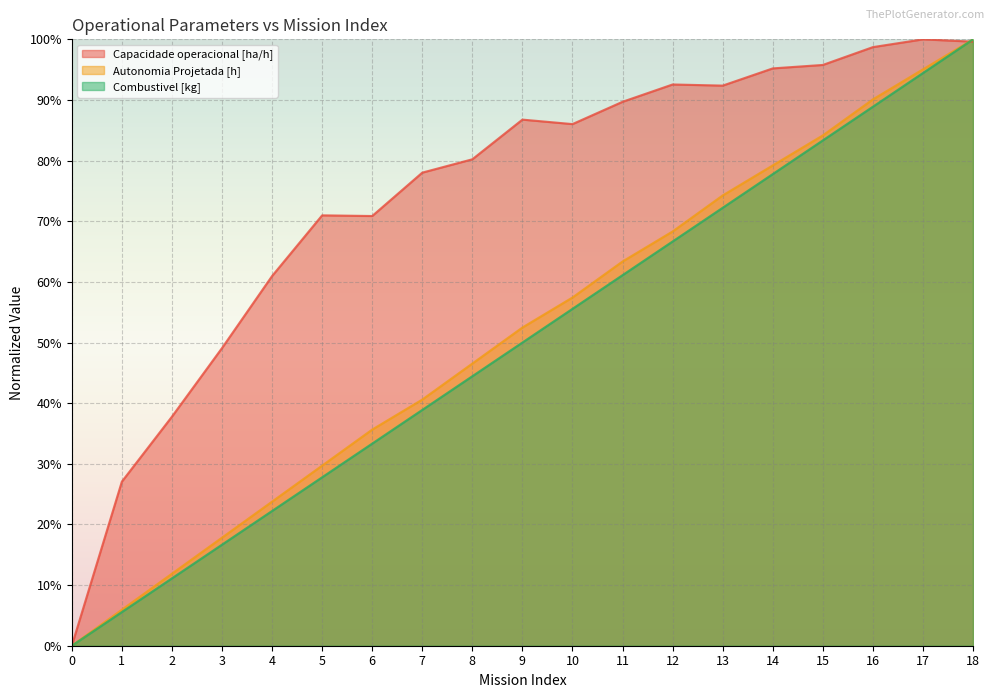

What is the value of the Combustivel [kg] point at the 18th from the left?

94.4